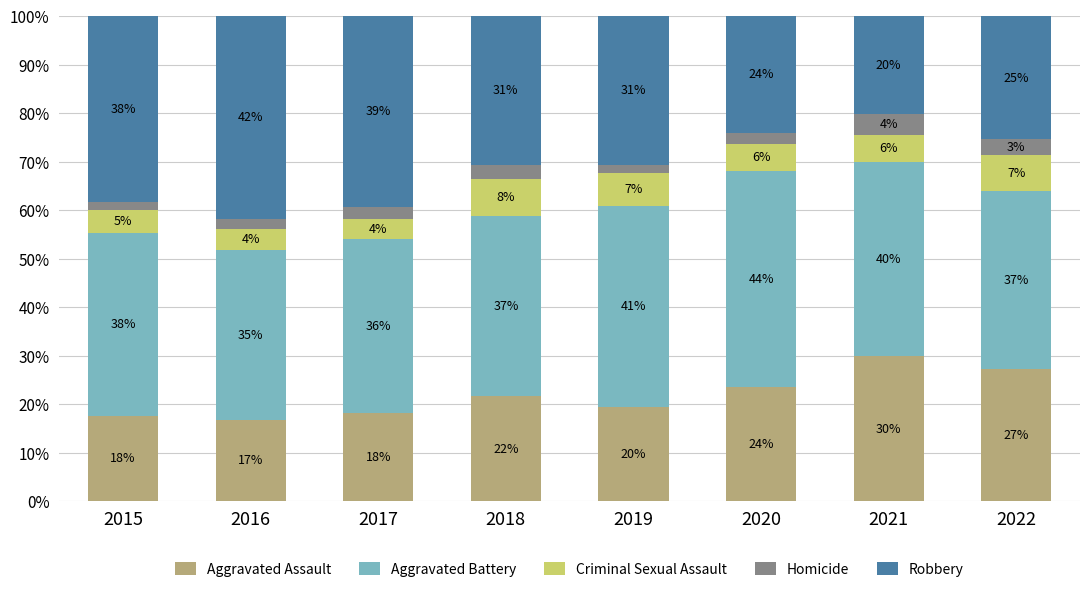

At which label does Robbery first exceed 30?

2015